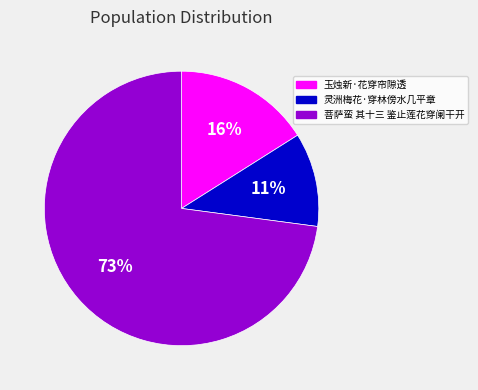

Is the sum of 灵洲梅花·穿林傍水几平章 and 菩萨蛮 其十三 鉴止莲花穿阑干开 greater than half?

Yes